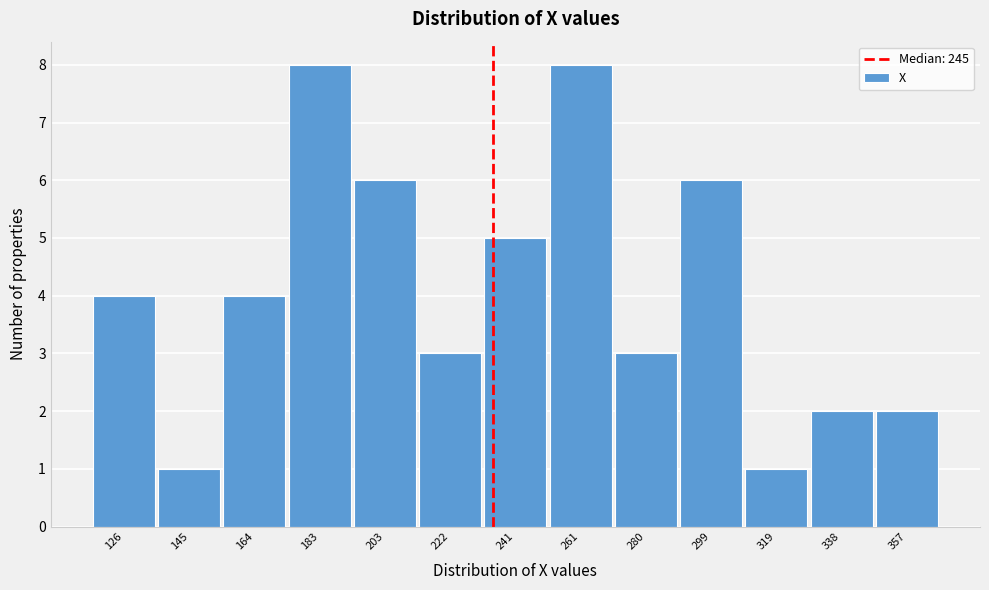

Reading left to right, transcribe all the data shown in this chart.

126=4	145=1	164=4	183=8	203=6	222=3	241=5	261=8	280=3	299=6	319=1	338=2	357=2